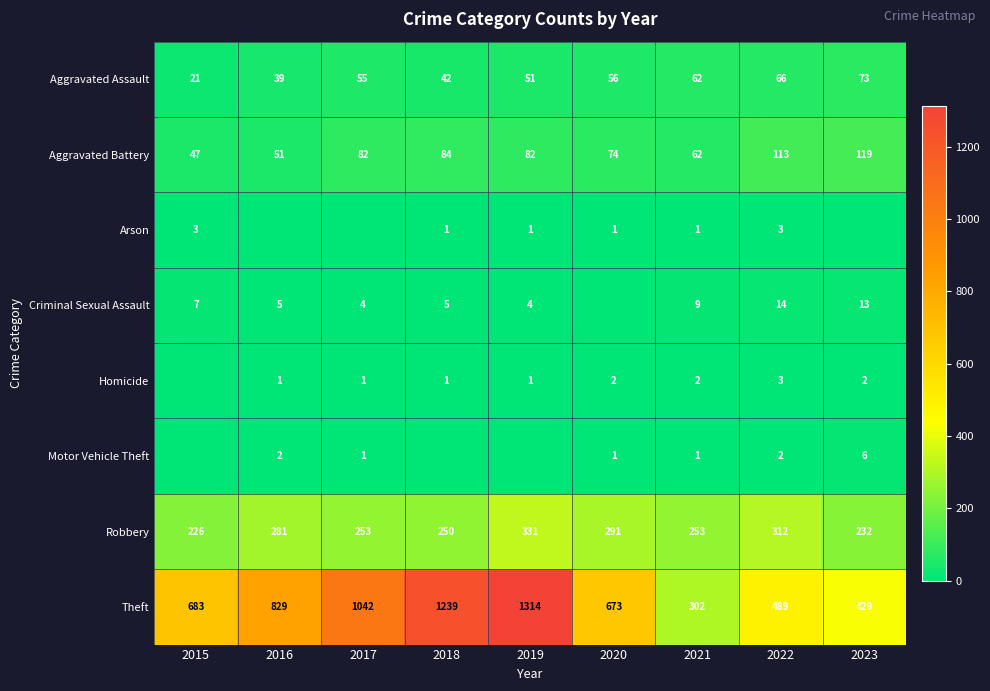

At which category is the sum across all series the highest?

2019